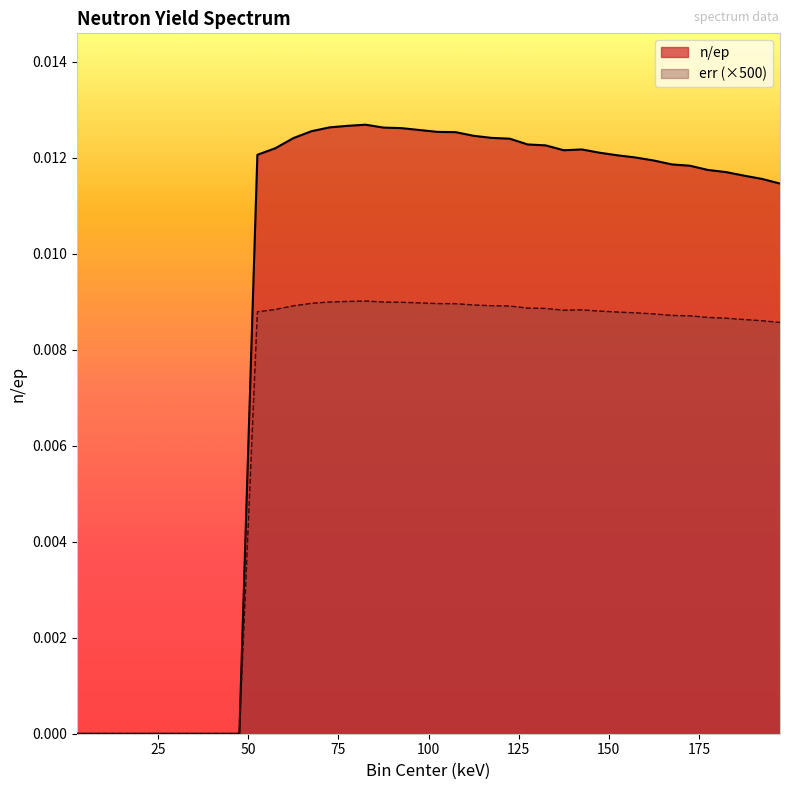

How many series are shown in this chart?

2